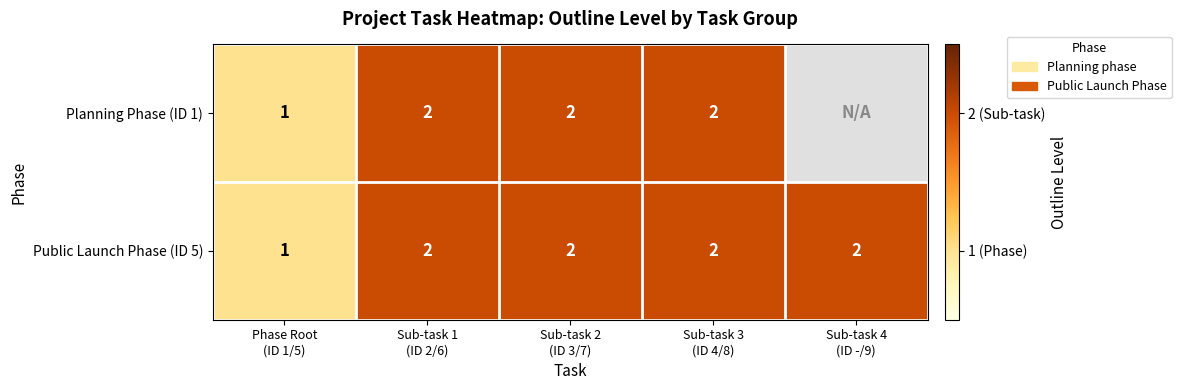

What is the highest value of the Planning Phase (ID 1) series?

2.0